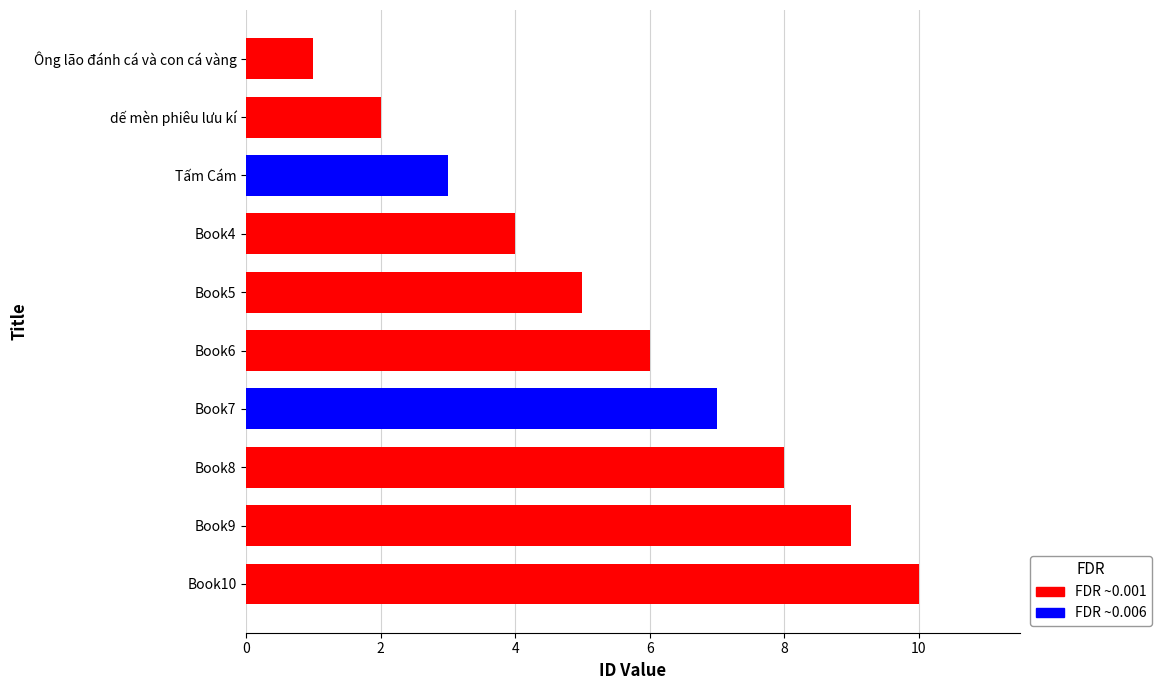

What is the difference between the second highest and second lowest values?

7